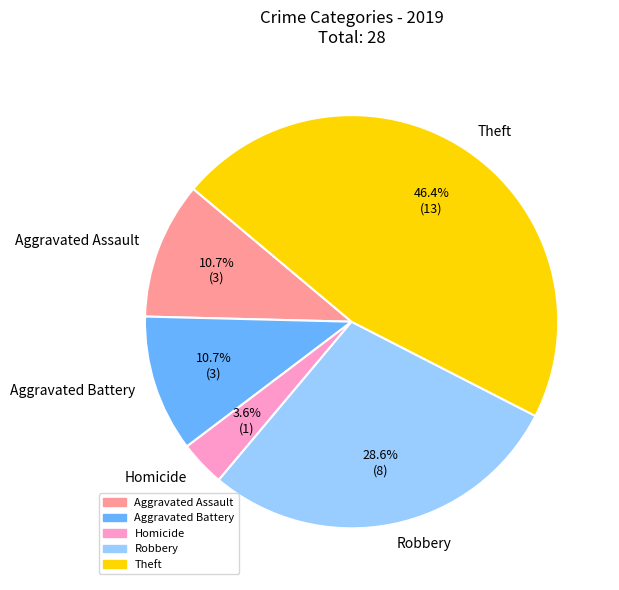

To the nearest percent, what is the combined percentage of Theft and Homicide?

50%